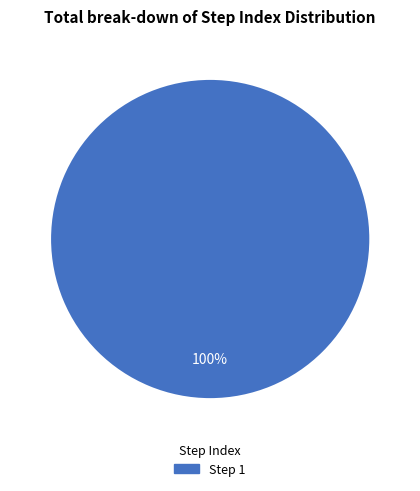

Count the number of slices in the pie.

1